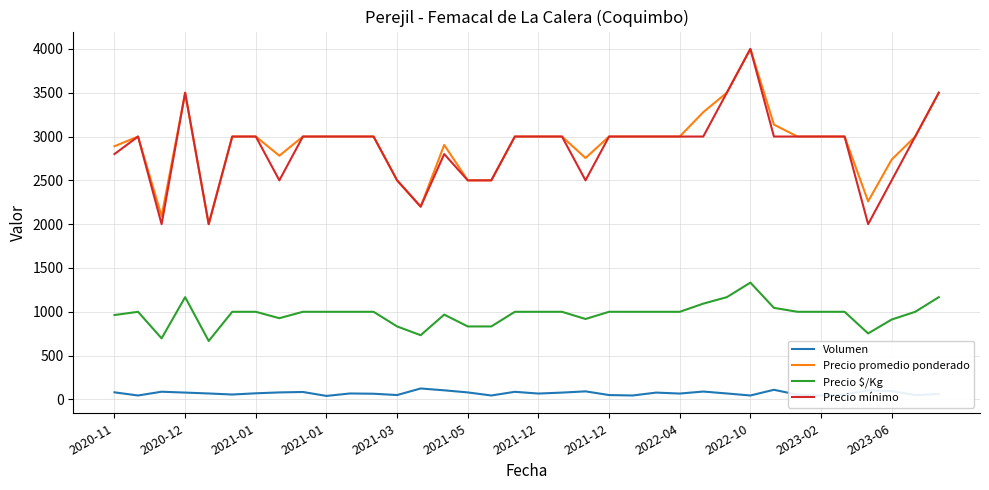

True or false: Volumen and Precio promedio ponderado cross at least once.

False